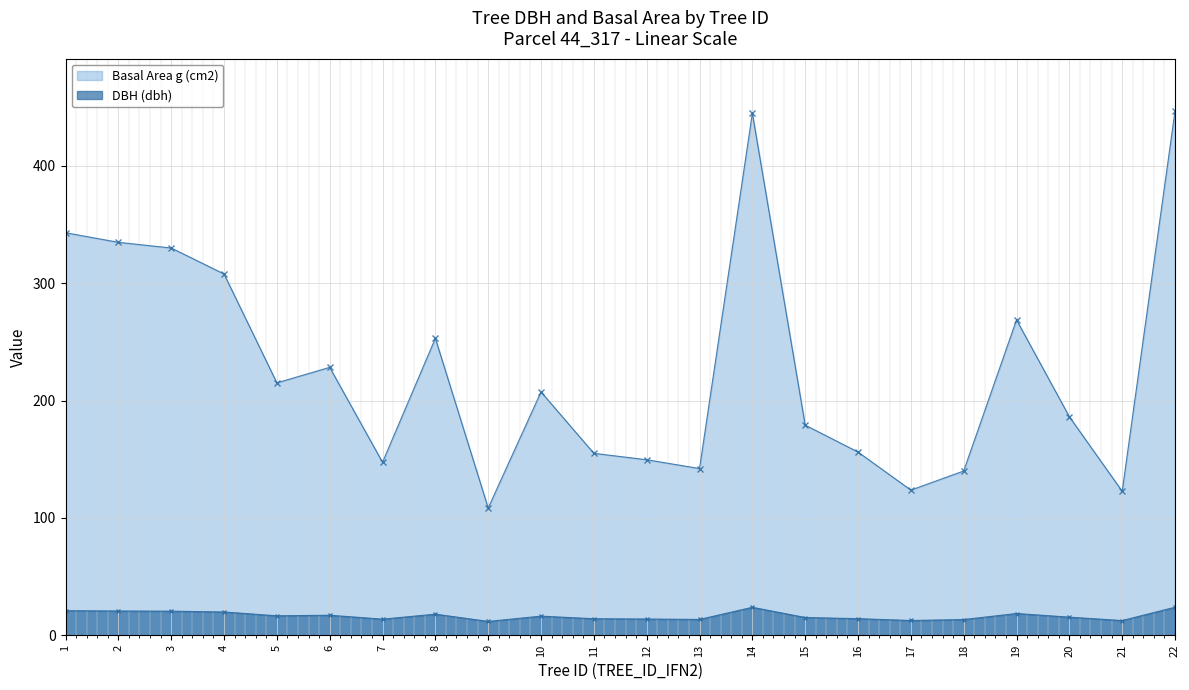

How many data points in Basal Area g (cm2) are less than 207?

11